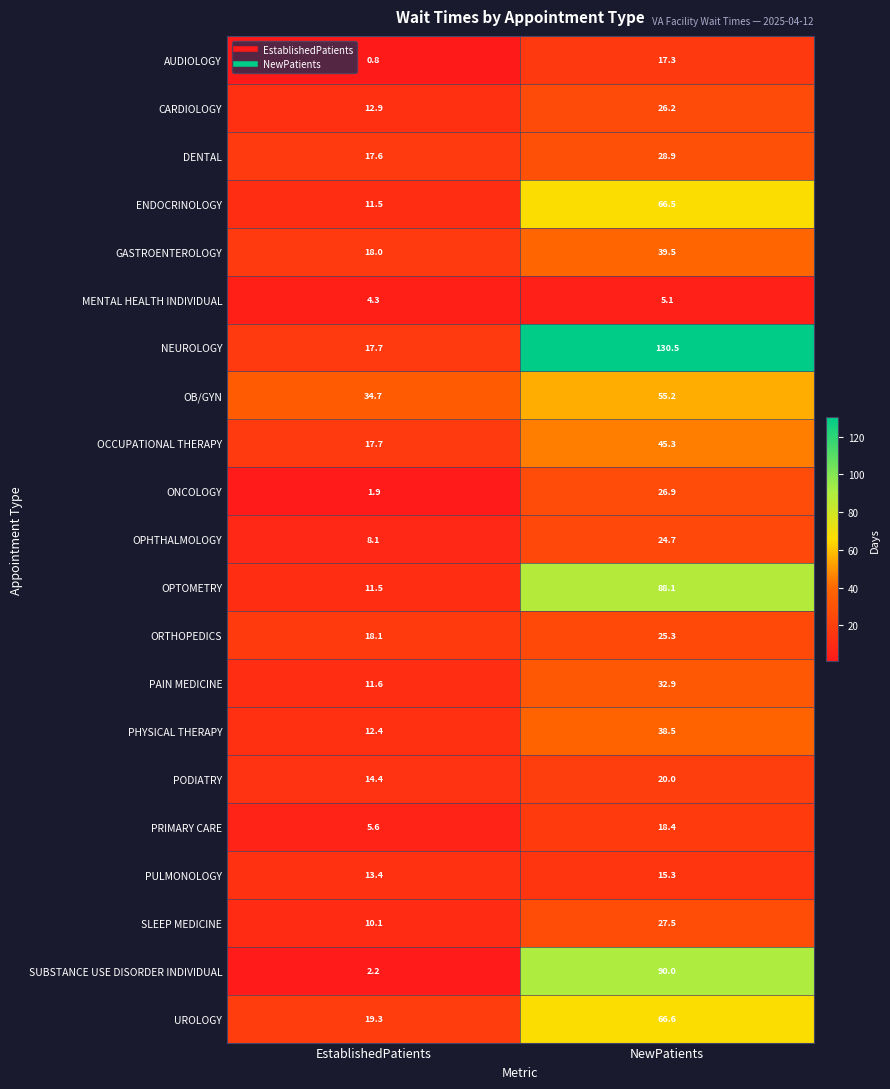

What is the lowest value of the PULMONOLOGY series?

13.4